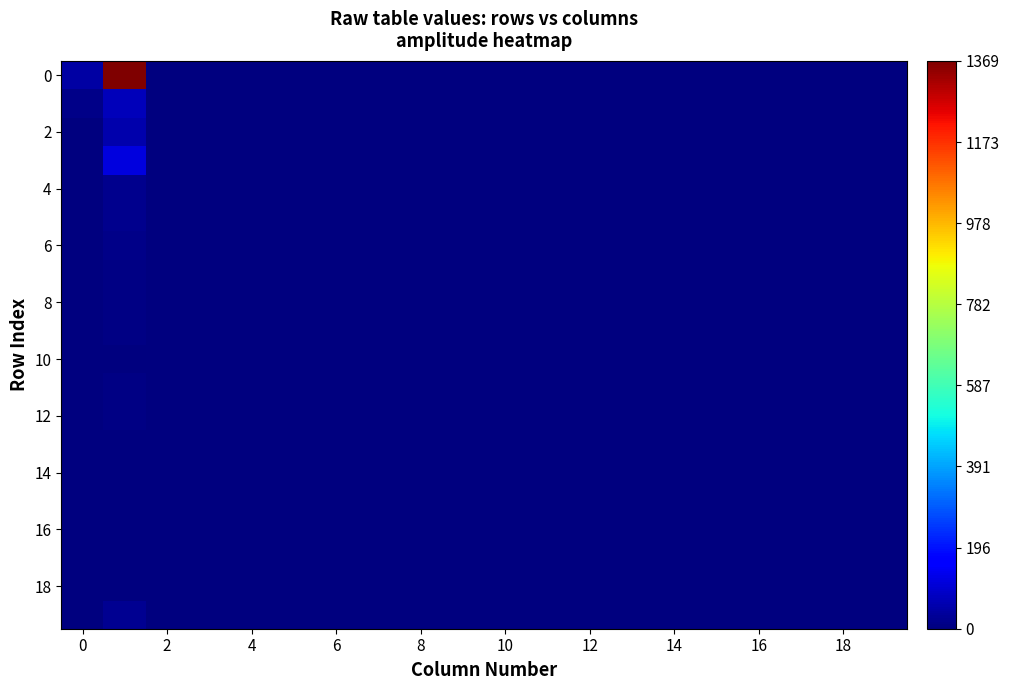

At how many categories does at least one series exceed 815?

1